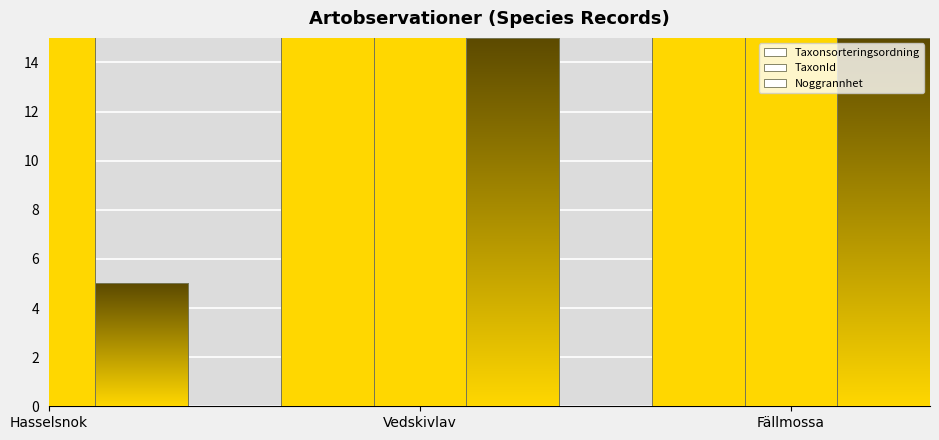

Count the Noggrannhet values in the range 5 to 15.

3